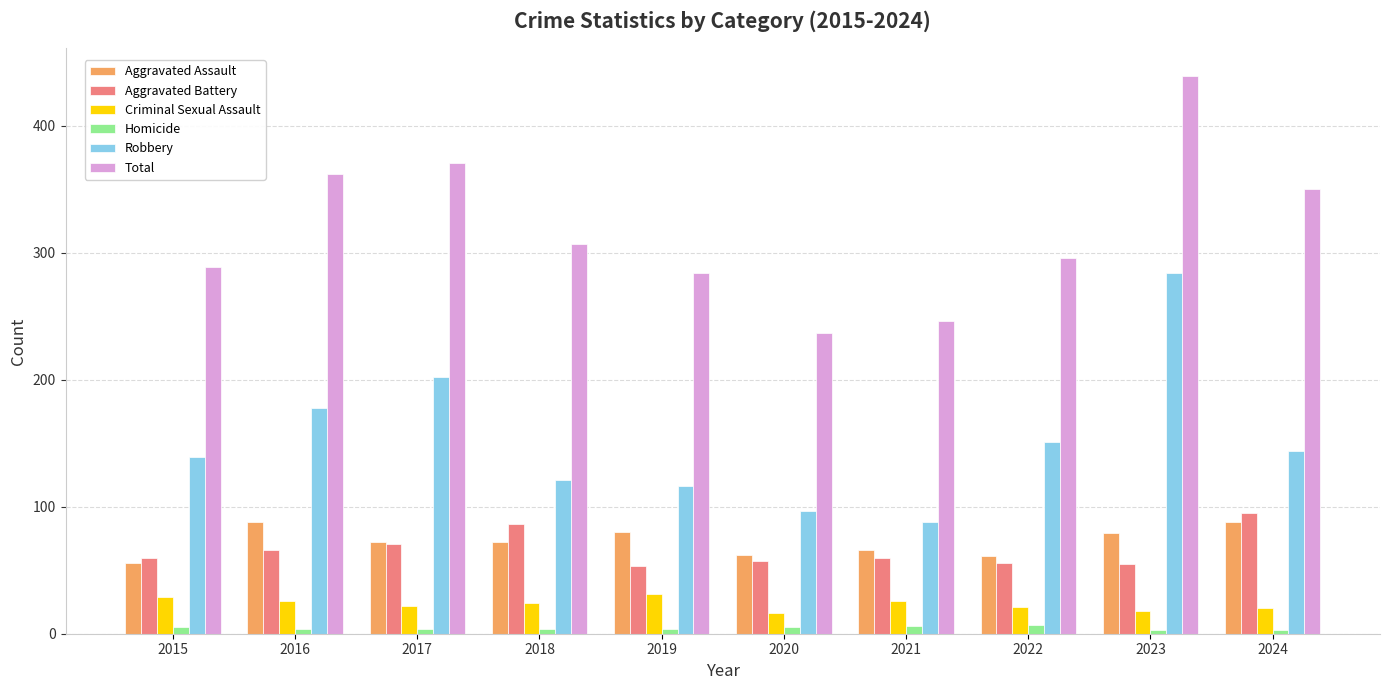

At how many categories does at least one series exceed 252?

8